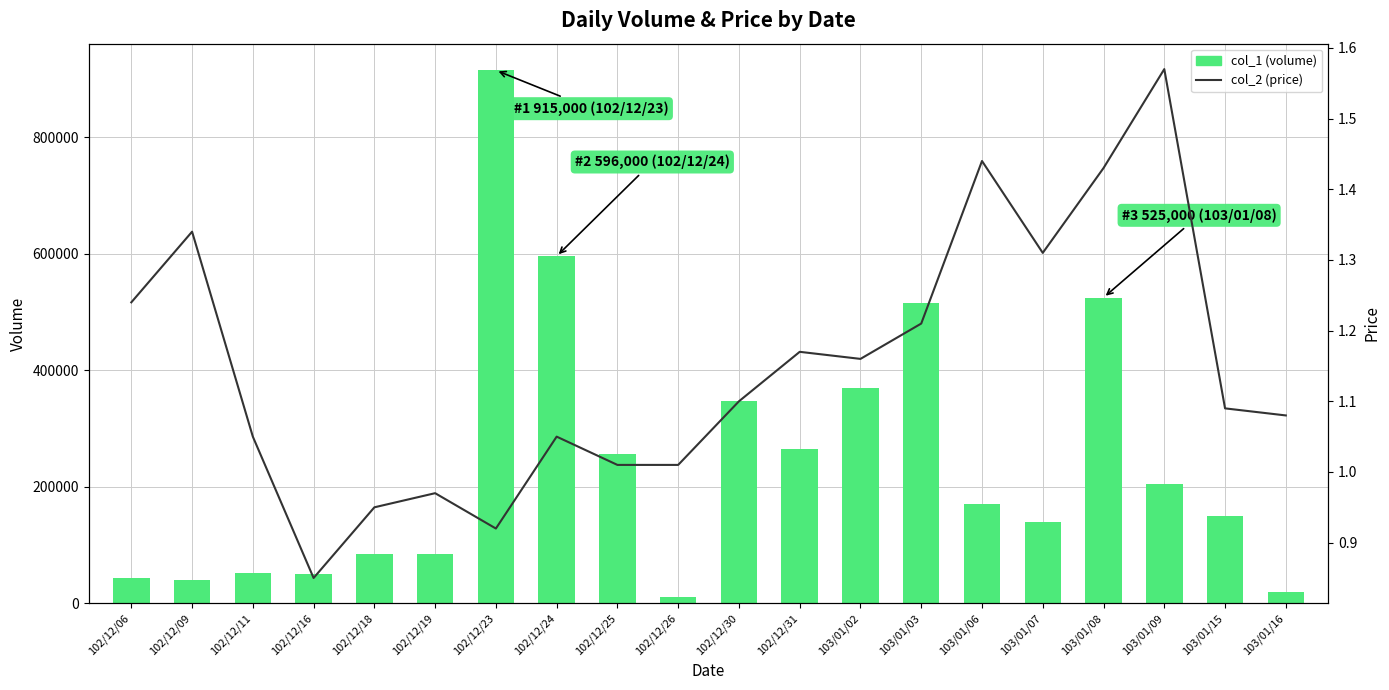

What is the difference between the maximum and minimum values in the col_2 (price) series?

0.7